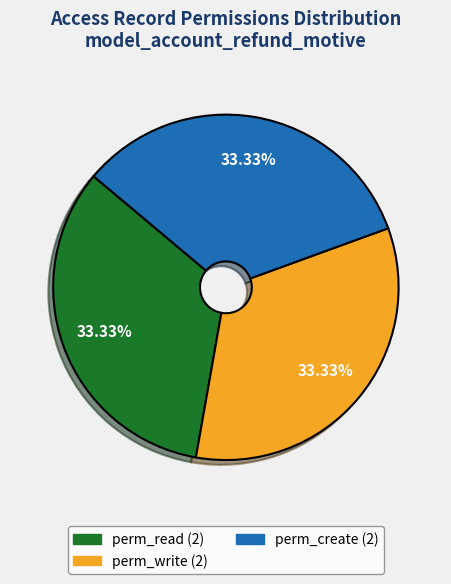

Does any single category account for the majority?

No